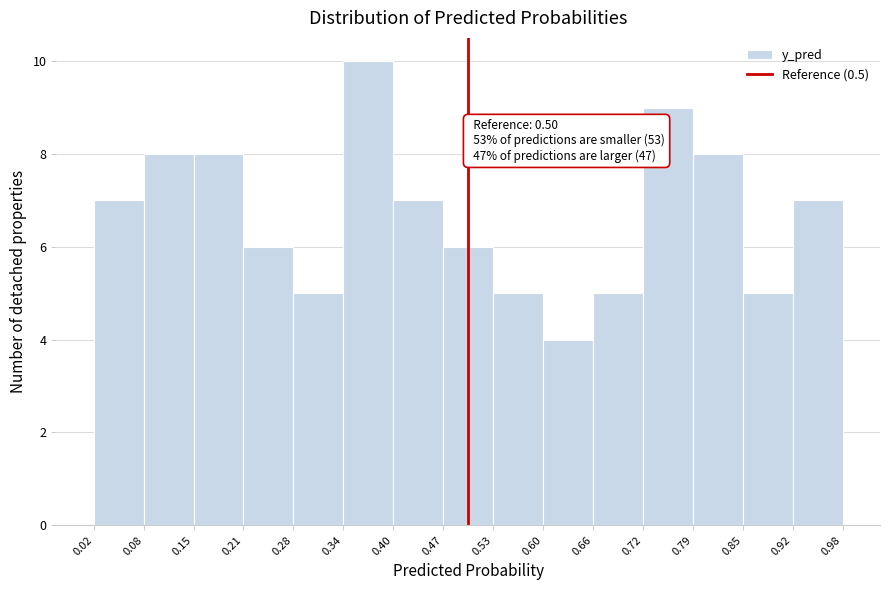

Over which range of the x-axis is the bar tallest?

0.34 to 0.40